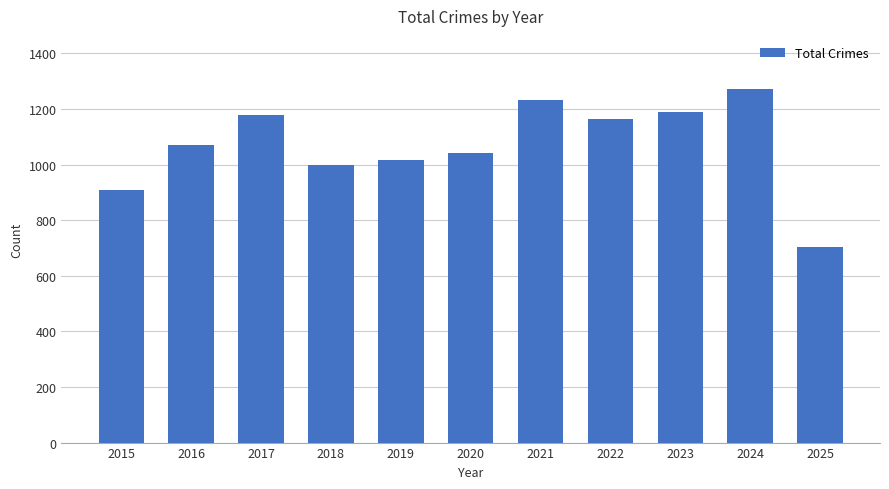

True or false: the data shows 1272 at 2024.

True